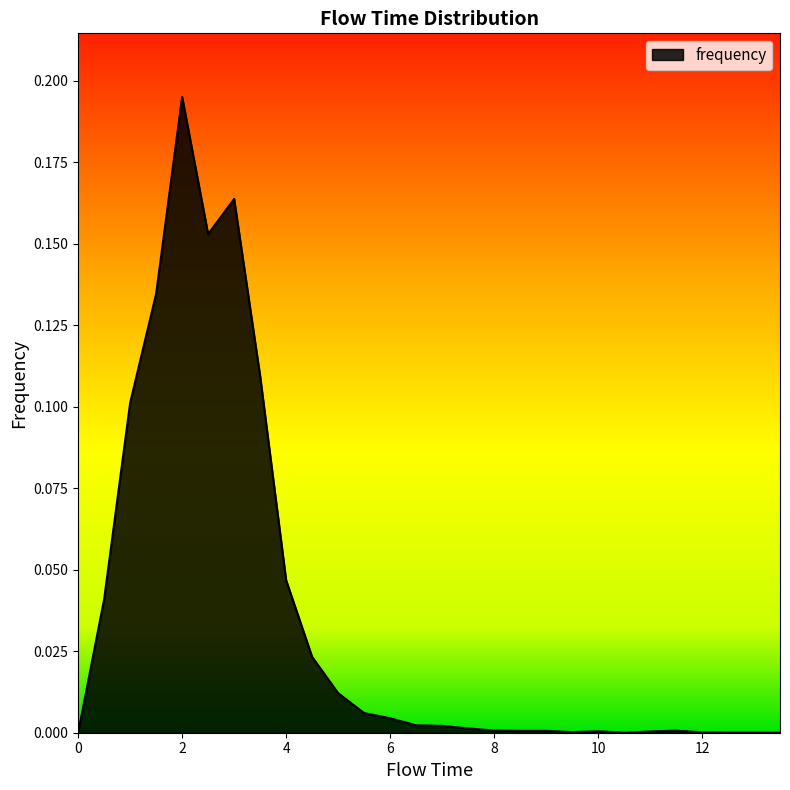

What is the difference between the maximum and minimum values?

0.2